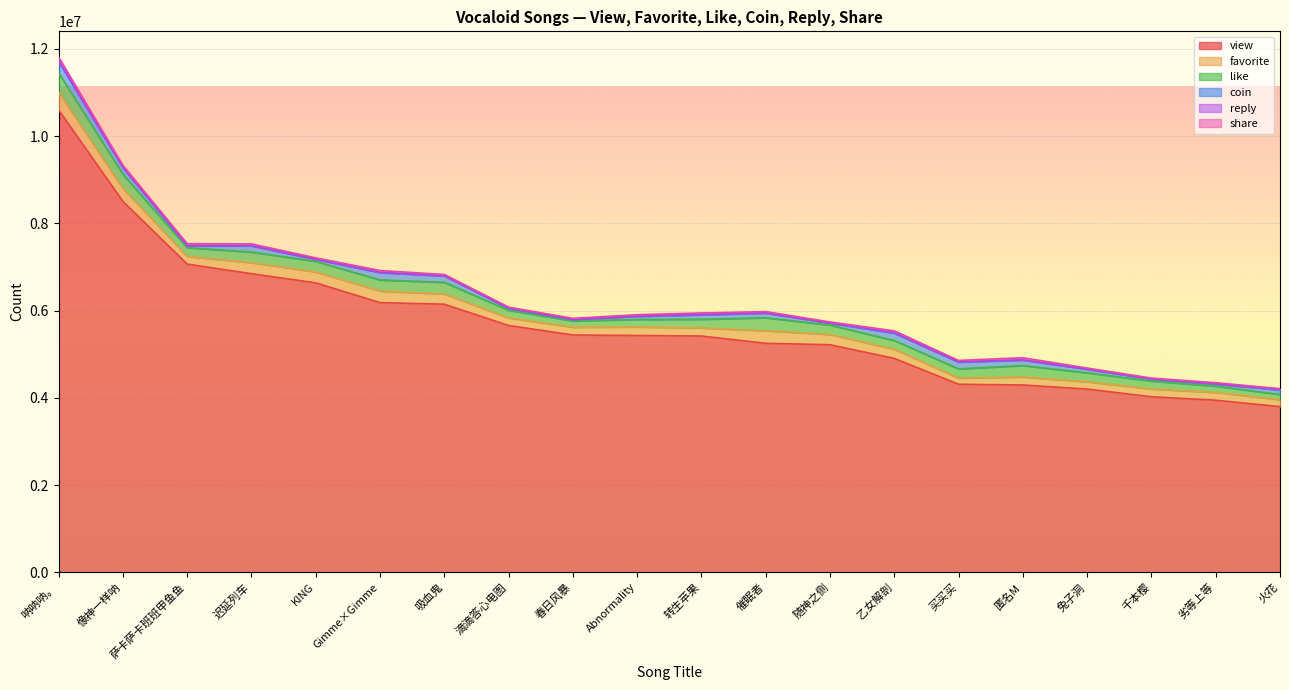

What is the label of the 18th point from the right?

萨卡萨卡班班甲鱼鱼